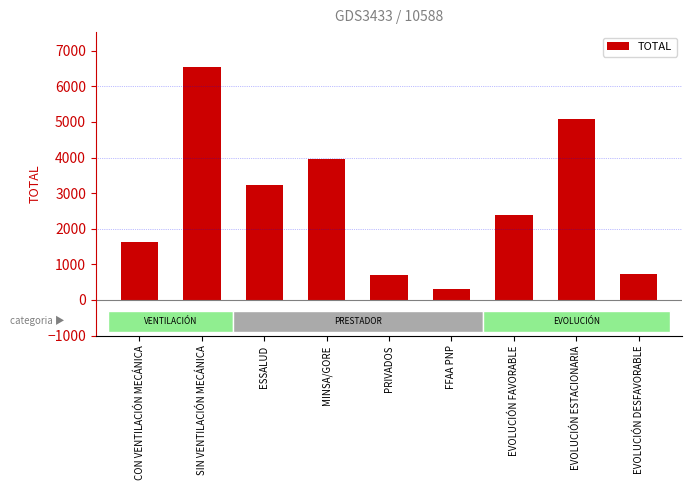

What is the change in value from MINSA/GORE to EVOLUCIÓN DESFAVORABLE?

-3237